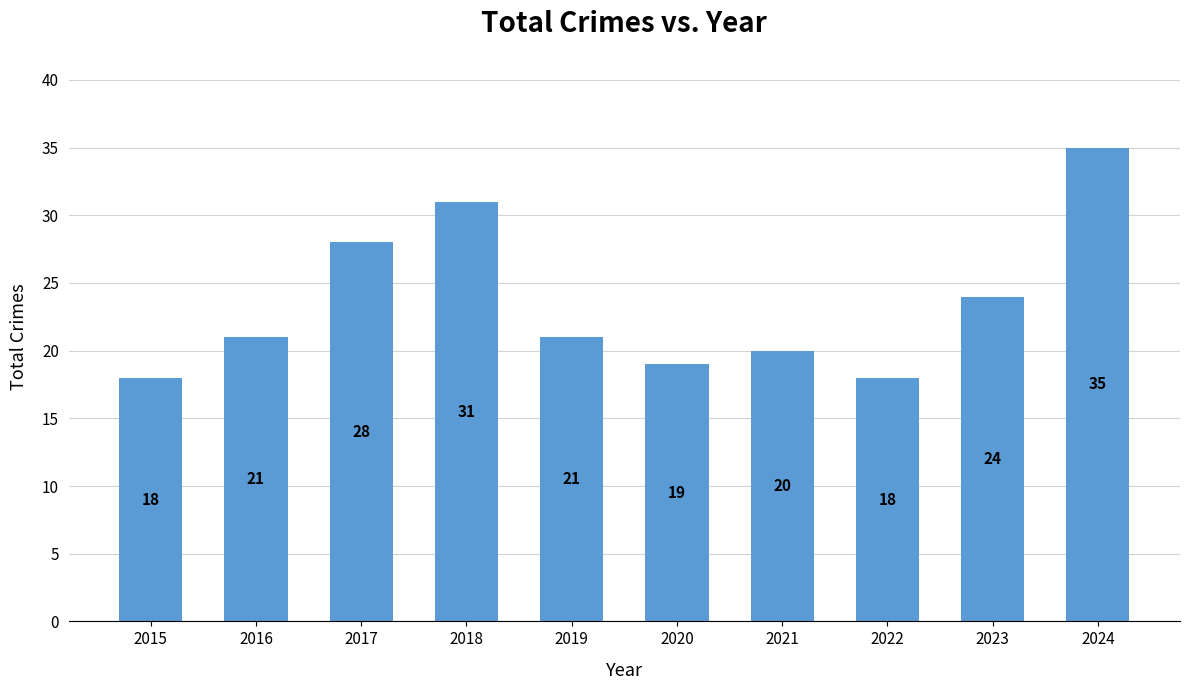

Approximately how many times larger is the value at 2022 compared to 2015?

1.0